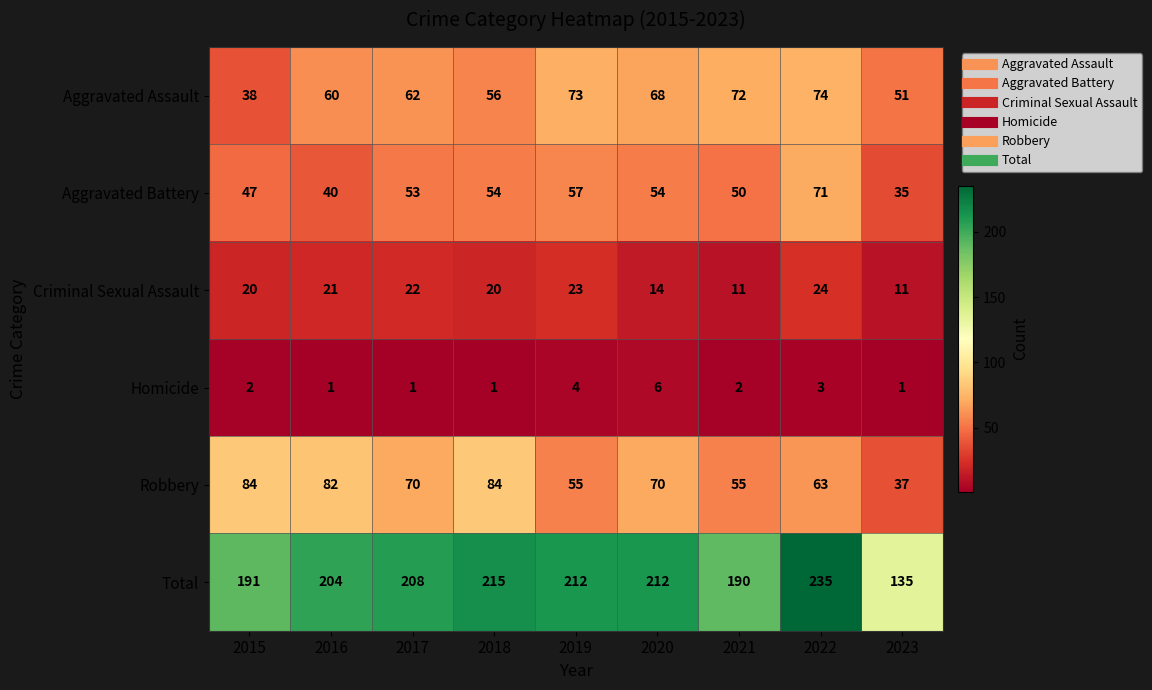

What is the highest value of the Robbery series?

84